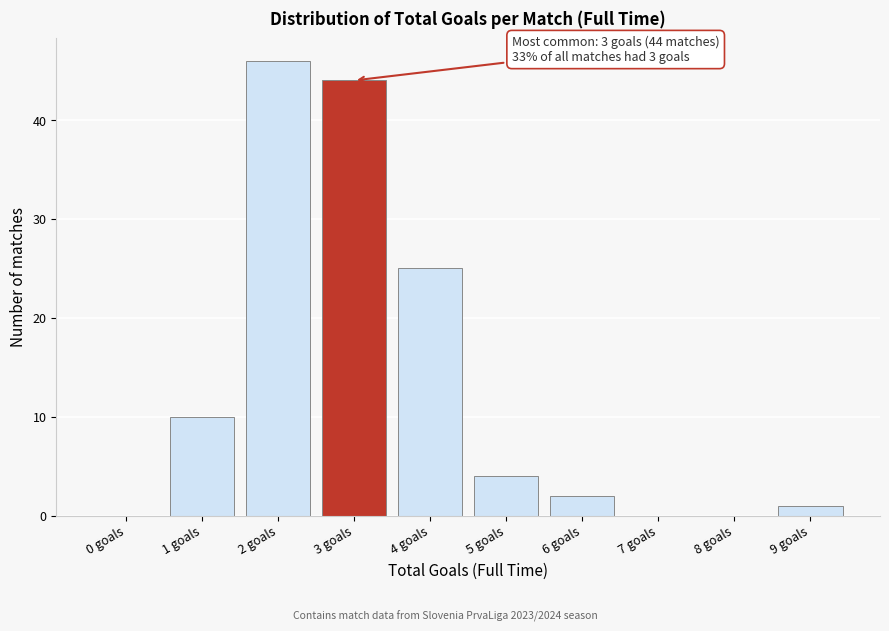

Reading left to right, transcribe all the data shown in this chart.

0 goals=0	1 goals=10	2 goals=46	3 goals=44	4 goals=25	5 goals=4	6 goals=2	7 goals=0	8 goals=0	9 goals=1